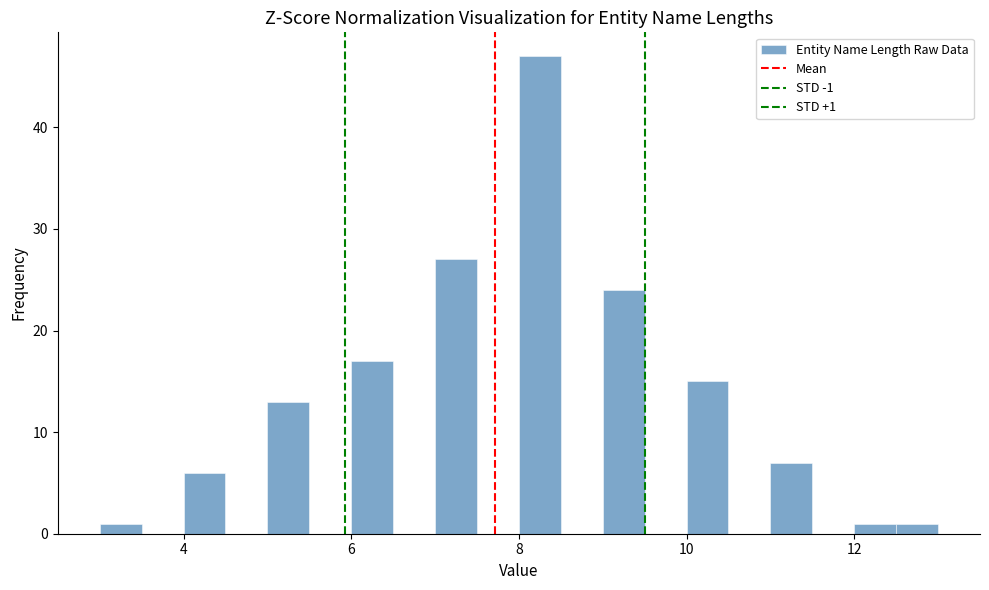

Read against the x-axis, roughly where is the centre of the tallest bar?

8.2